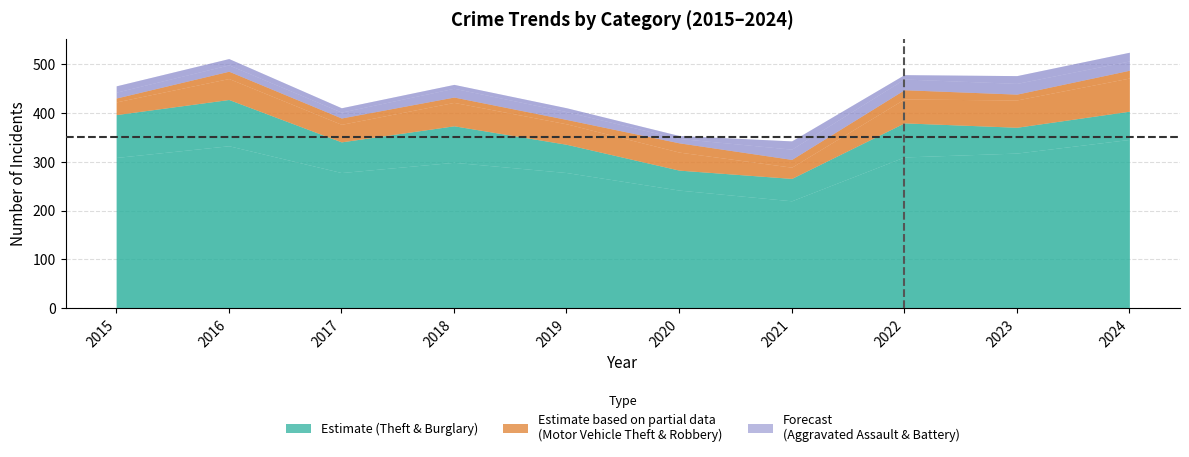

What is the total value across all series at 2015?

456